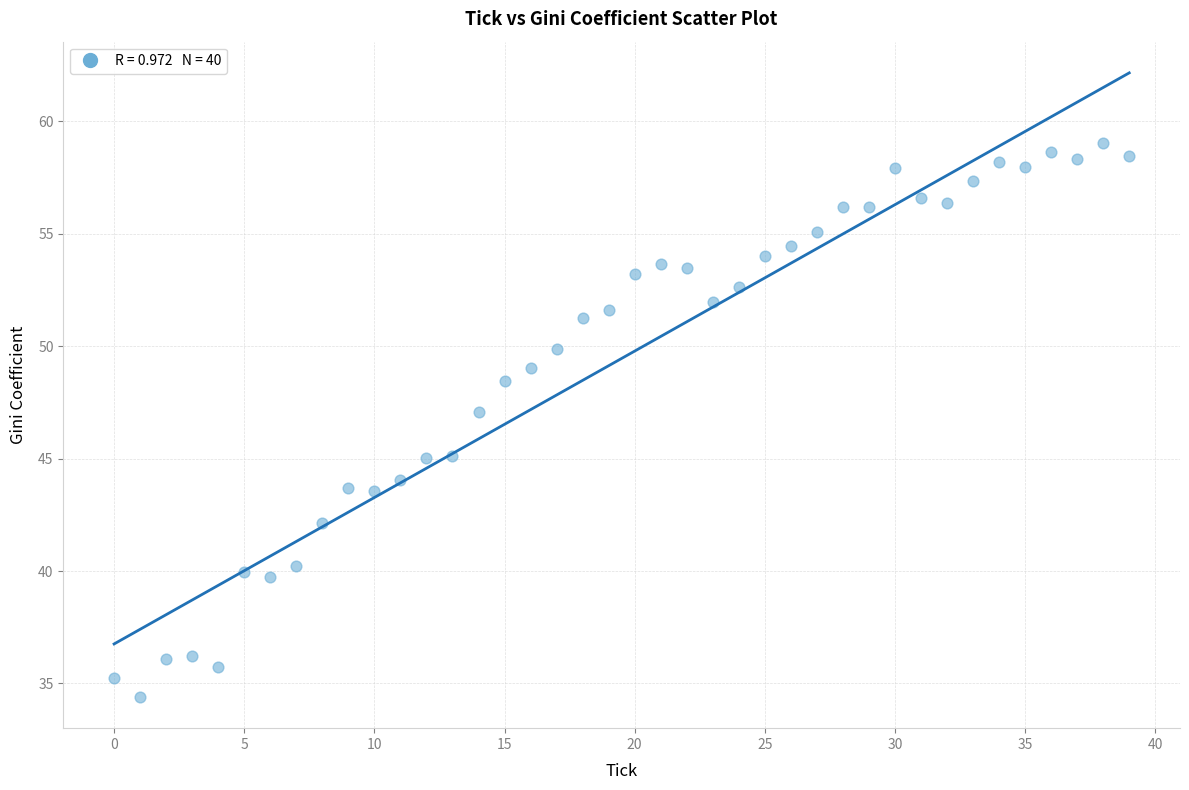

What is the range of Y values (max minus min)?

24.6